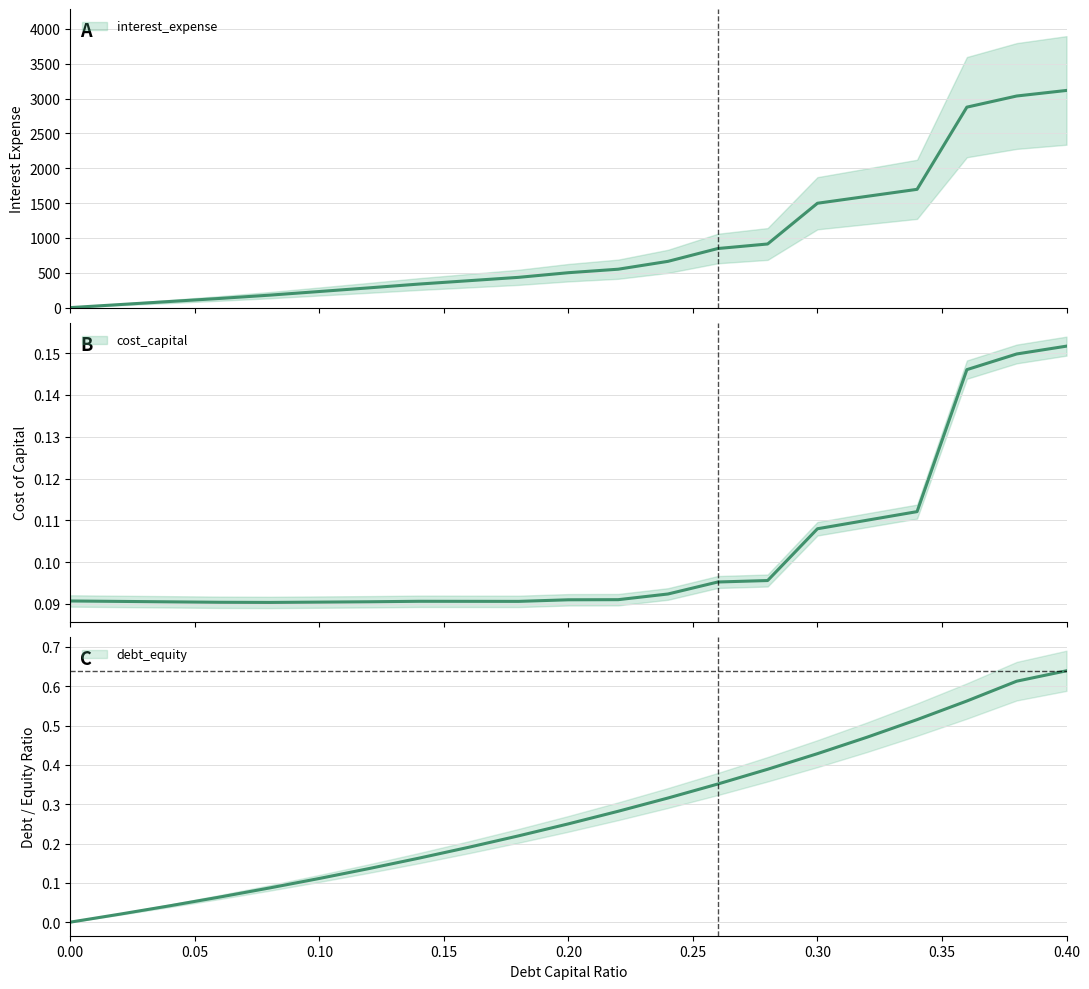

How many data points in debt_capital are above 0?

20